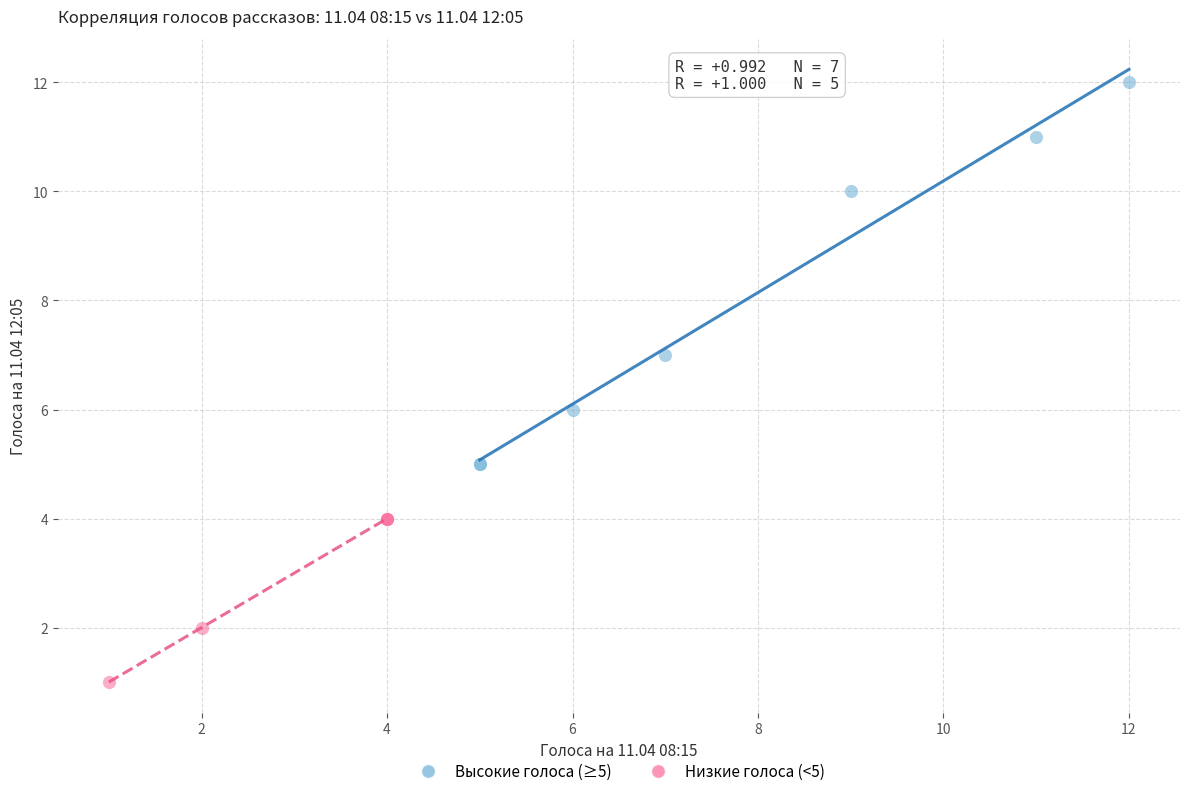

Which series contains the highest Y value?

Высокие голоса (≥5)